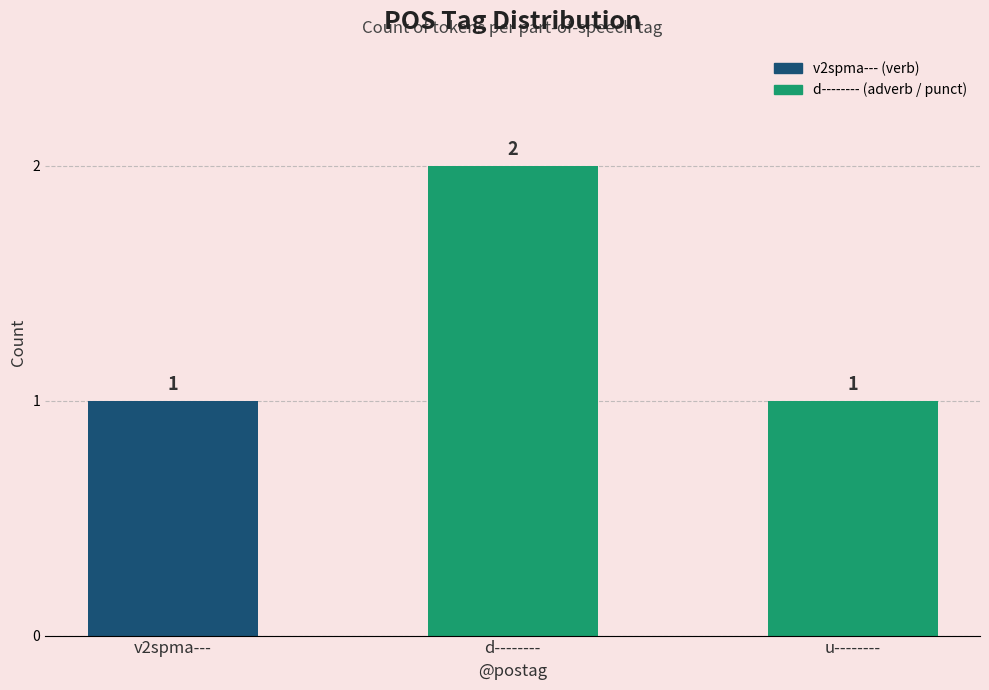

Reading left to right, list all the values displayed in this chart.

1	2	1